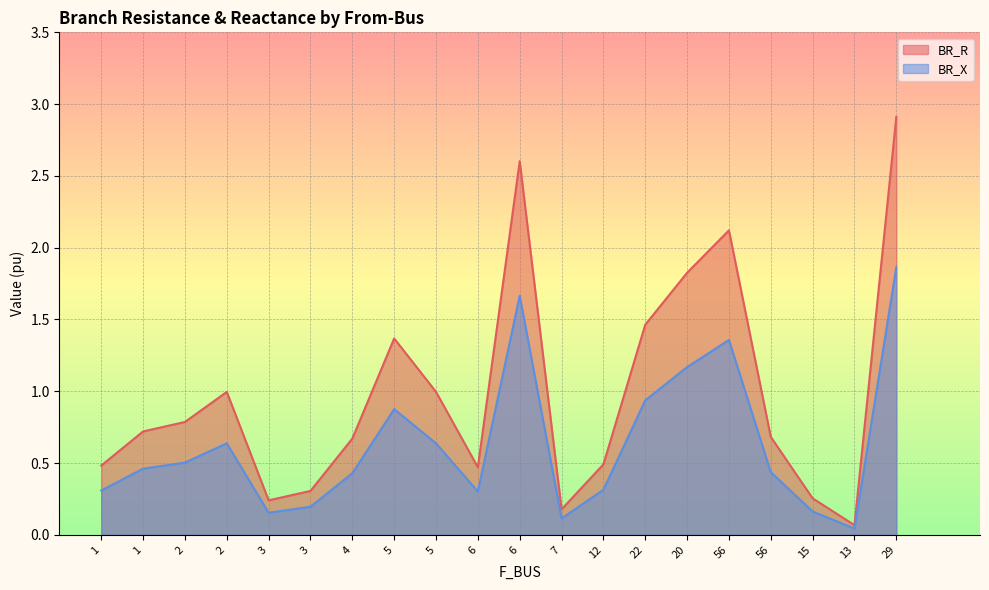

What is the sum of all BR_R values?

19.6